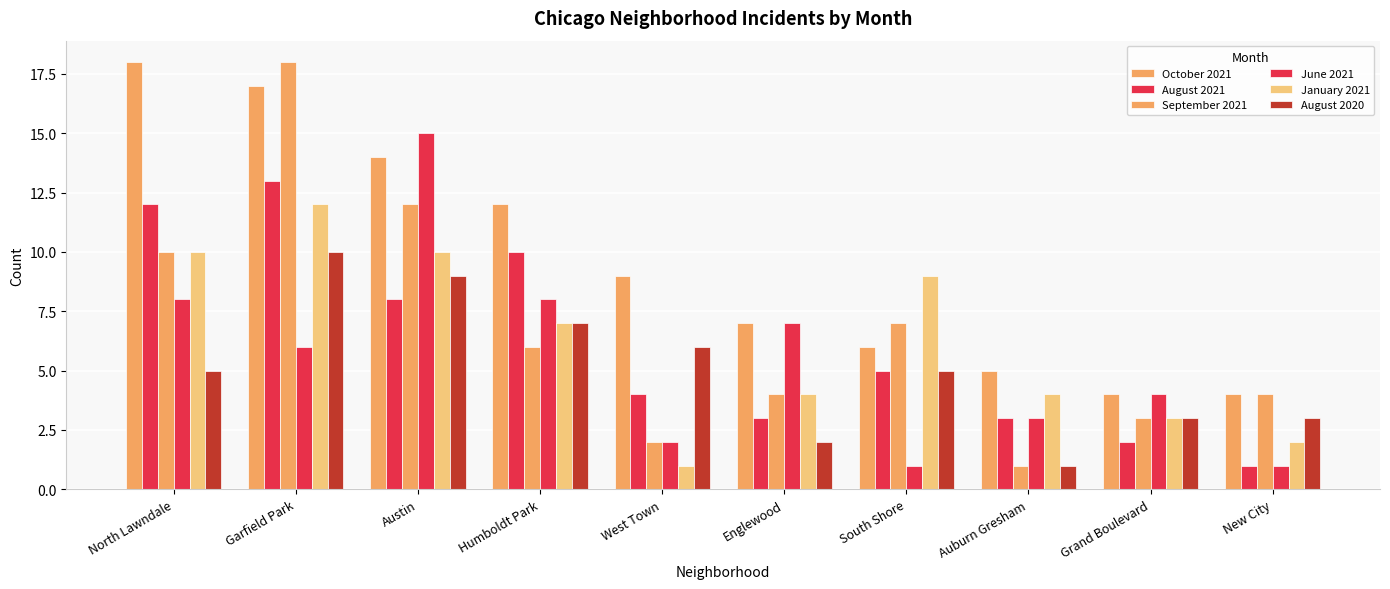

What is the value of the June 2021 bar at the 4th from the left?

8